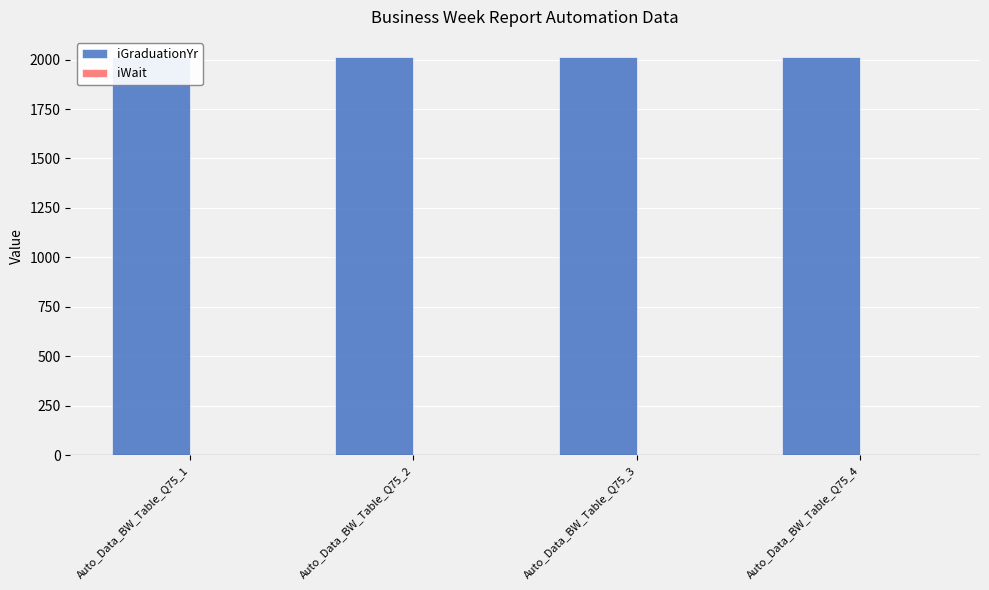

The value of iGraduationYr at Auto_Data_BW_Table_Q75_1 is 2014. True or false?

True